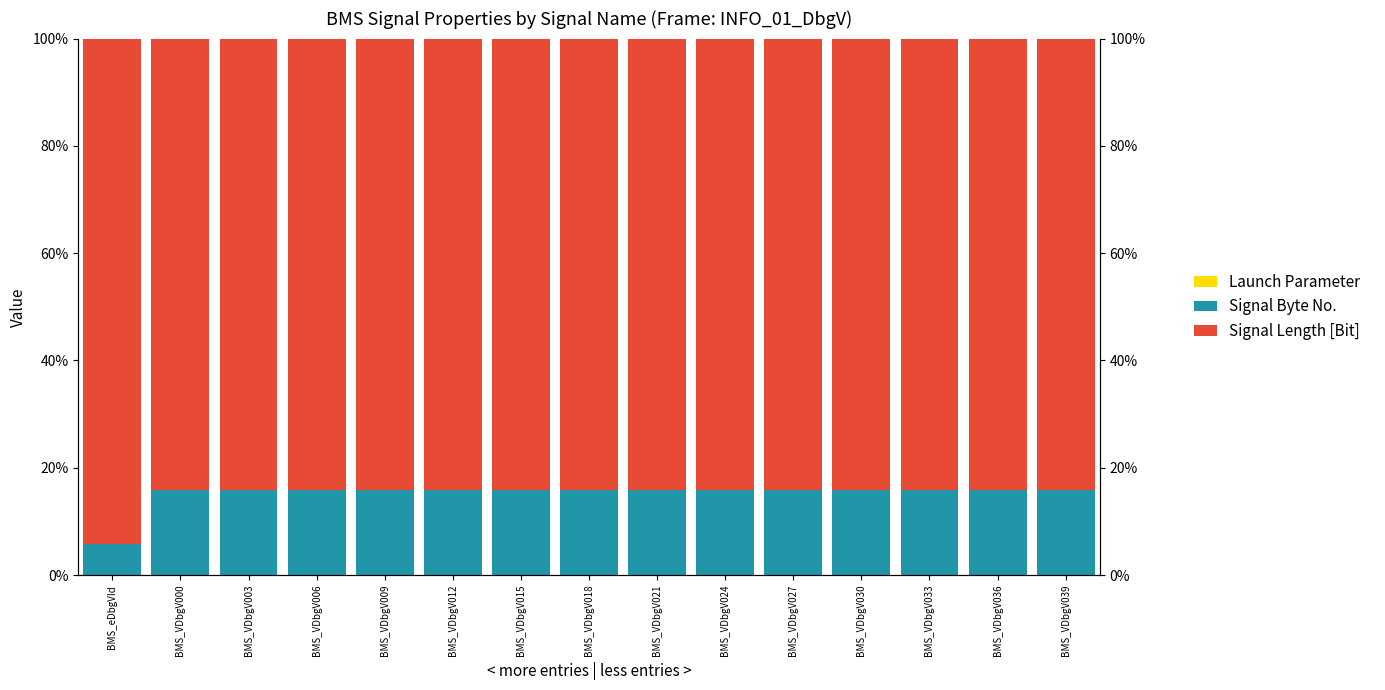

Is the value of Signal Length [Bit] at BMS_VDbgV027 greater than the value of Launch Parameter at BMS_VDbgV039?

Yes